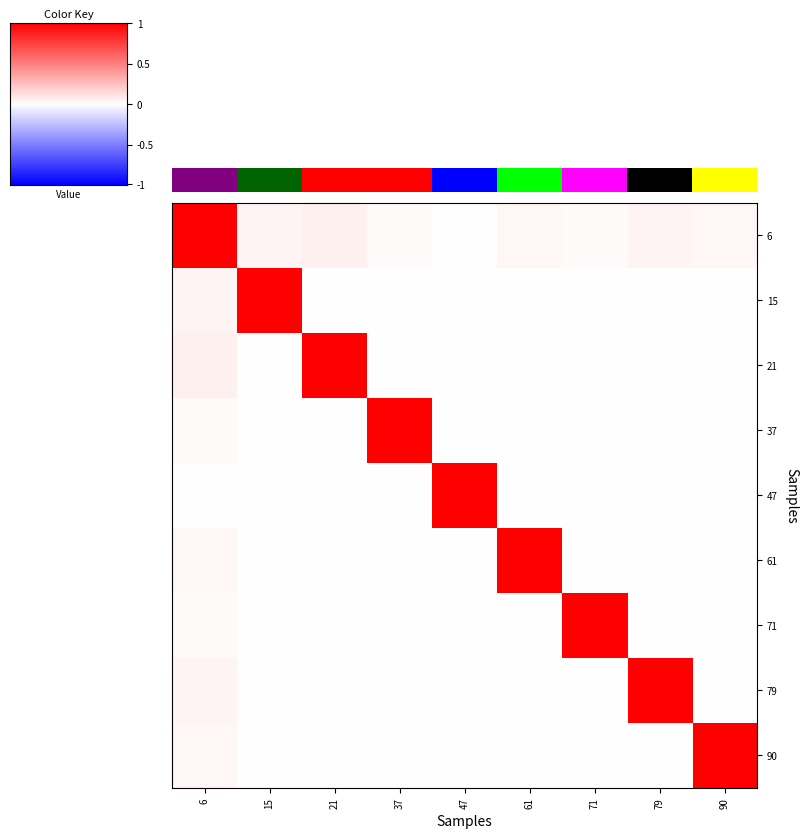

Is the value of 71 at 90 greater than the value of 79 at 6?

No